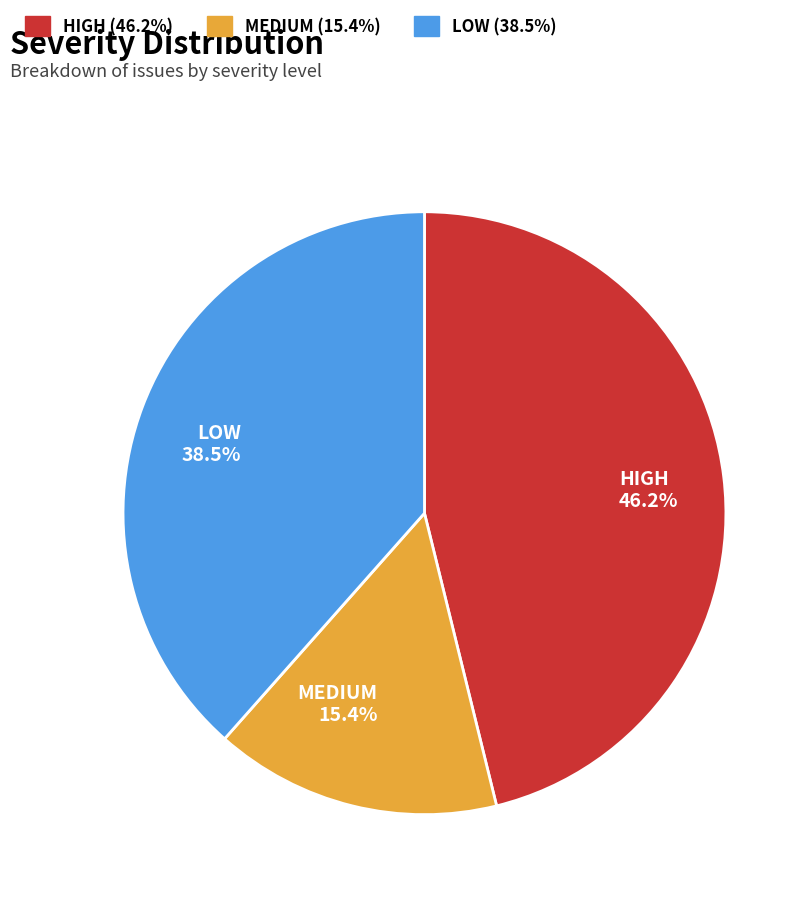

Rank the categories by value from lowest to highest.

MEDIUM, LOW, HIGH